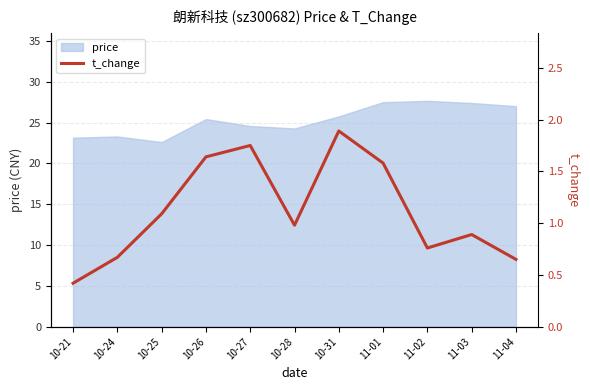

The value of price at 10-25 is 22.6. True or false?

True